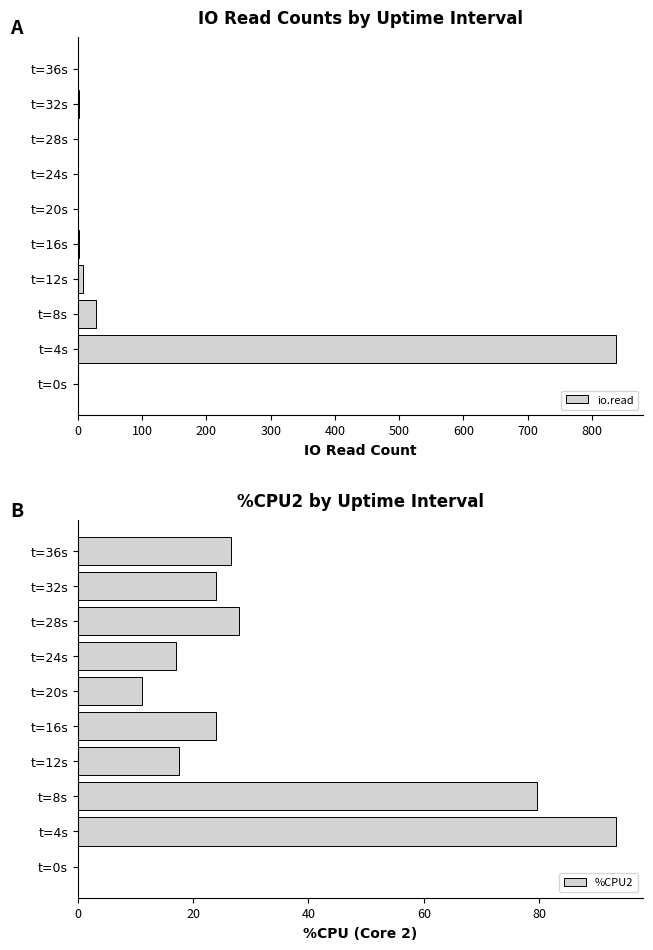

What is the maximum value for io.read?

838